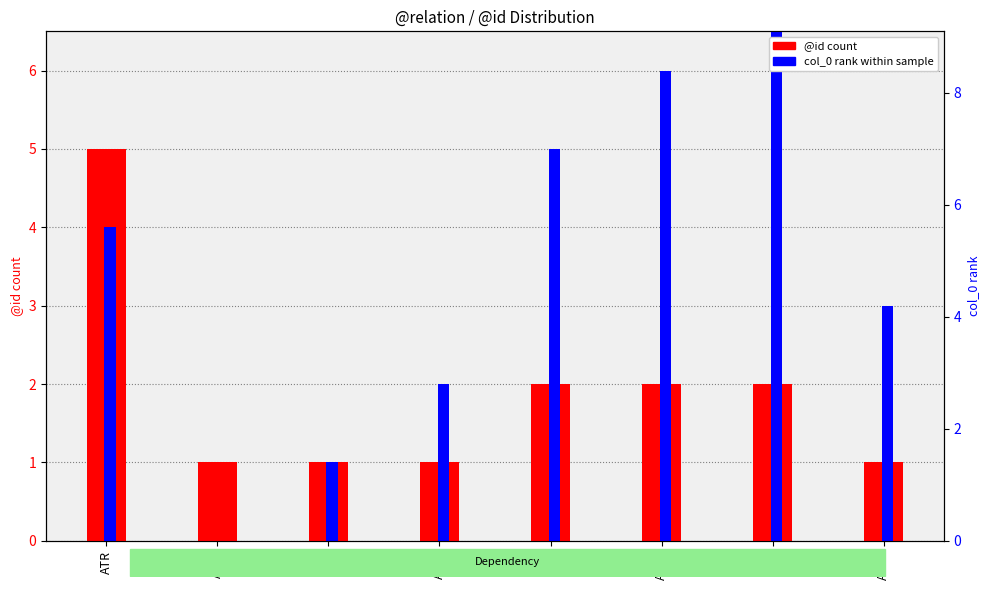

The @id count series shows 5 at ATR. True or false?

True